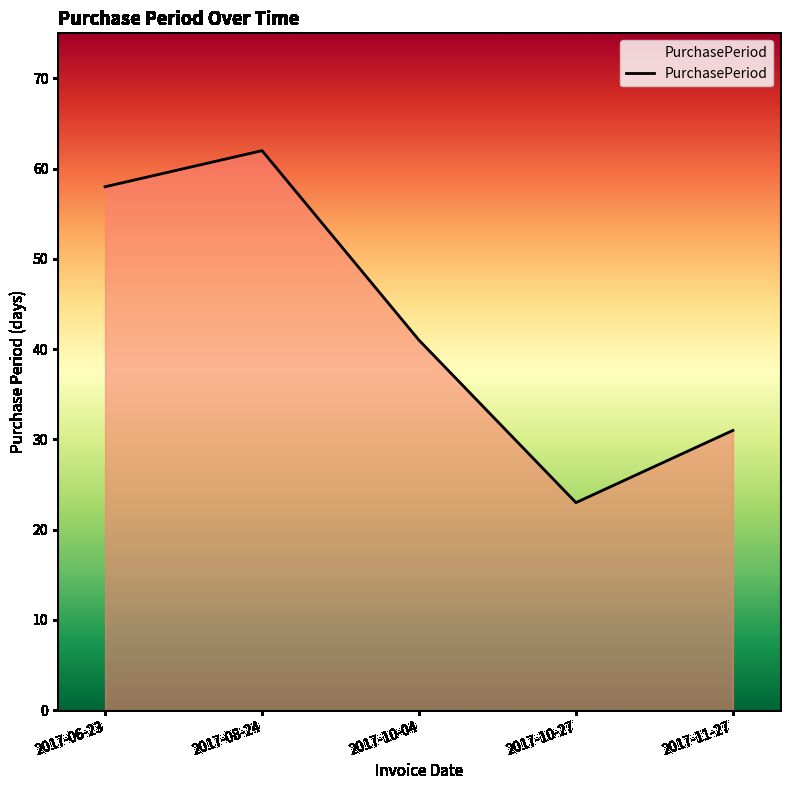

List the labels in order of value, largest first.

2017-08-24, 2017-06-23, 2017-10-04, 2017-11-27, 2017-10-27